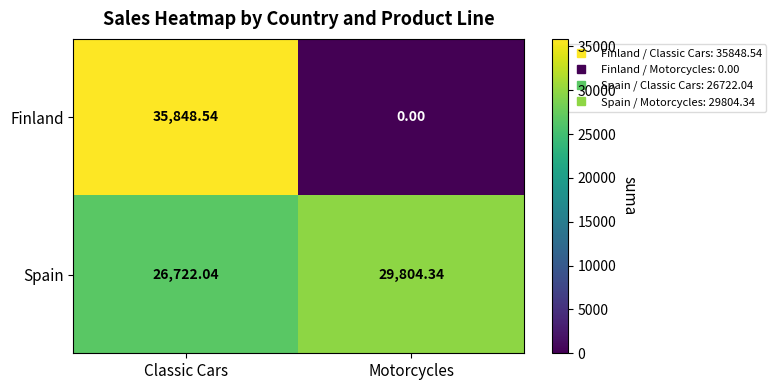

Rank the categories by Spain value from highest to lowest.

Motorcycles, Classic Cars